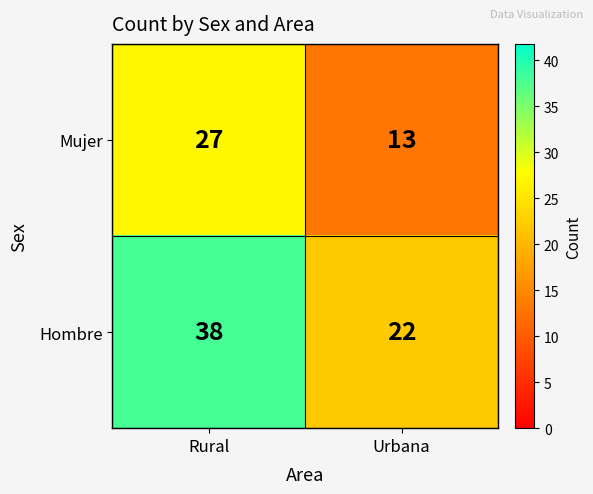

What is the maximum value shown in the chart?

38